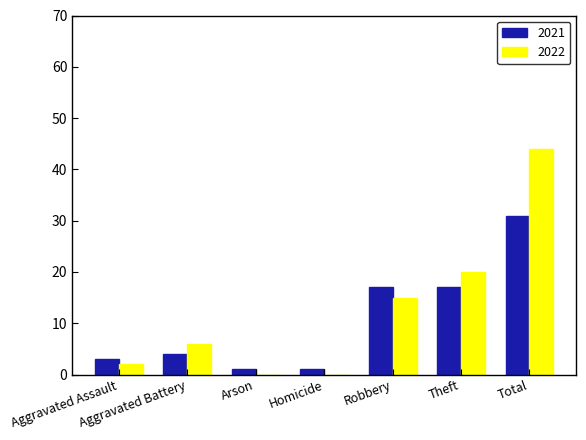

True or false: 2022 has a value of 28 at Homicide.

False